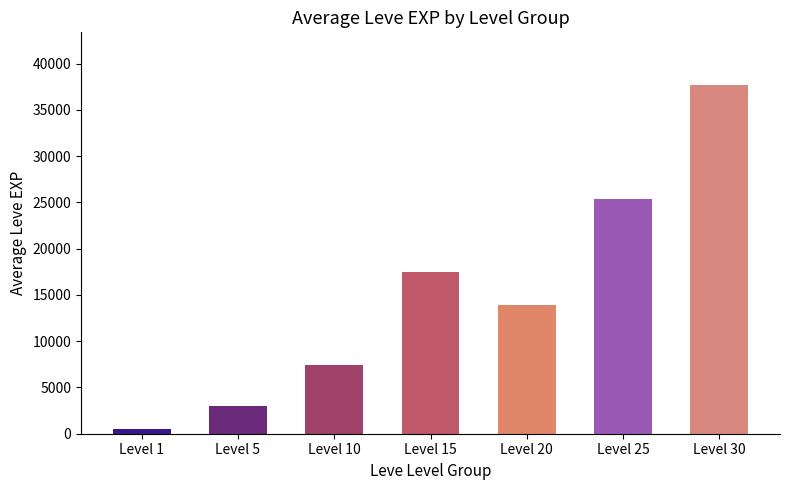

What is the difference between the maximum and minimum values?

37205